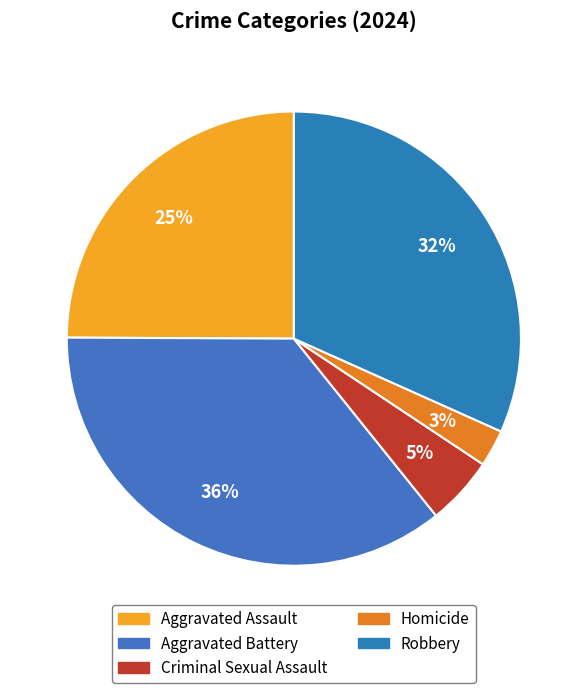

To the nearest percent, what percentage of the pie is Robbery?

32%